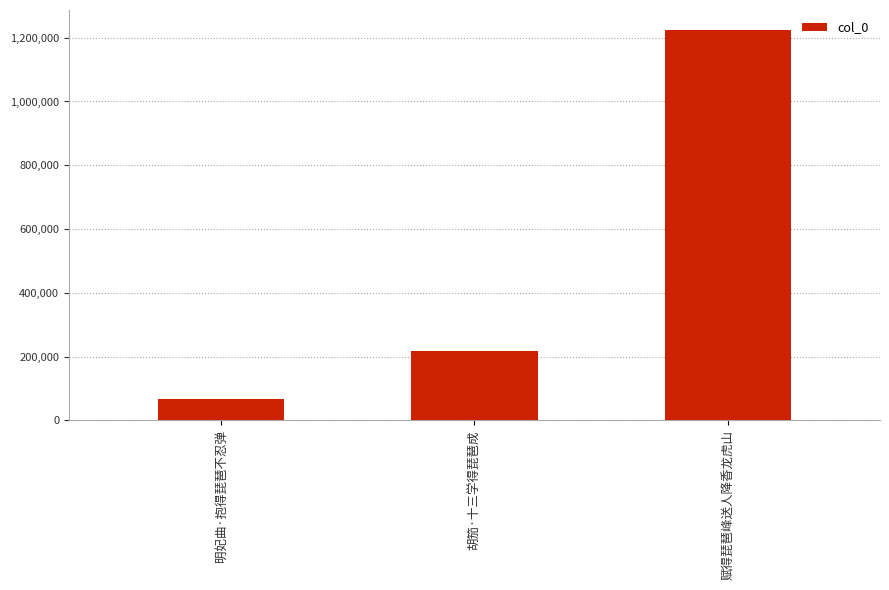

How many bars are there in total?

3